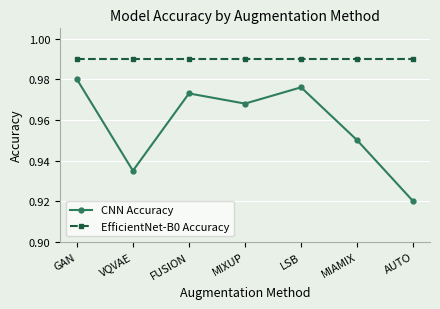

Between VQVAE and MIXUP, which series saw the biggest shift?

CNN Accuracy